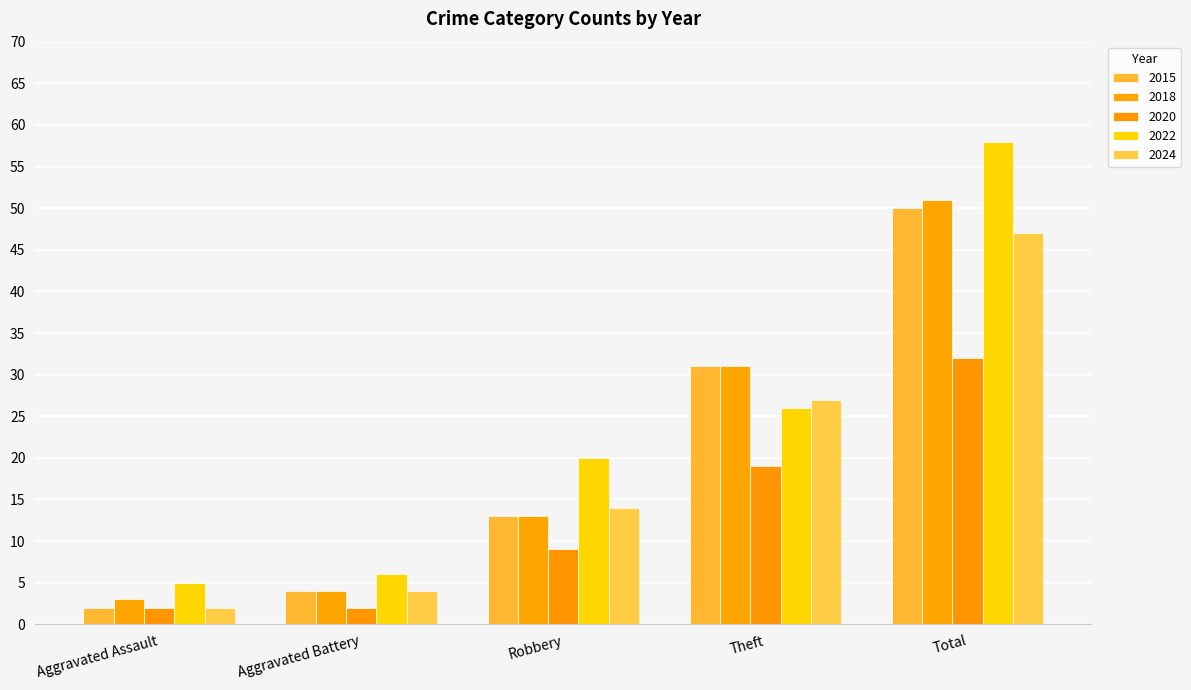

What position from the left is Aggravated Battery?

2